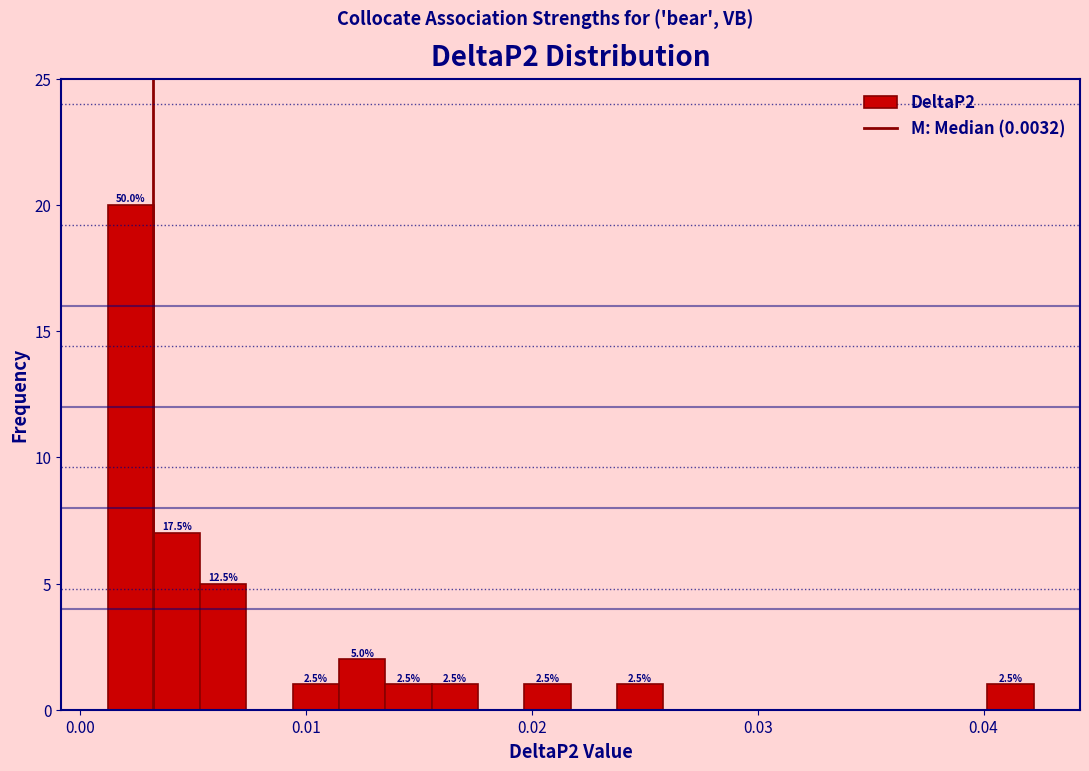

Around what value on the x-axis is the tallest bar? Give the approximate position of its centre, as read against the axis.

0.002